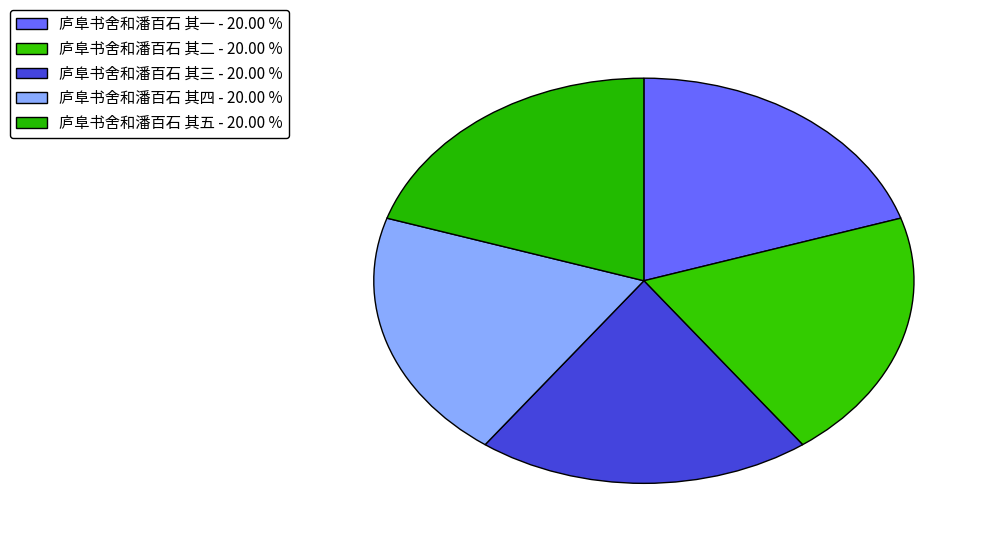

What is the total percentage of 庐阜书舍和潘百石 其四 and 庐阜书舍和潘百石 其一?

40.0%